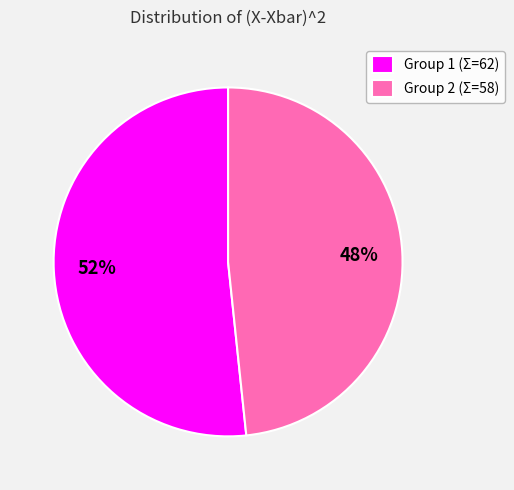

Which category has the biggest portion of the pie?

Group 1 (Σ=62)